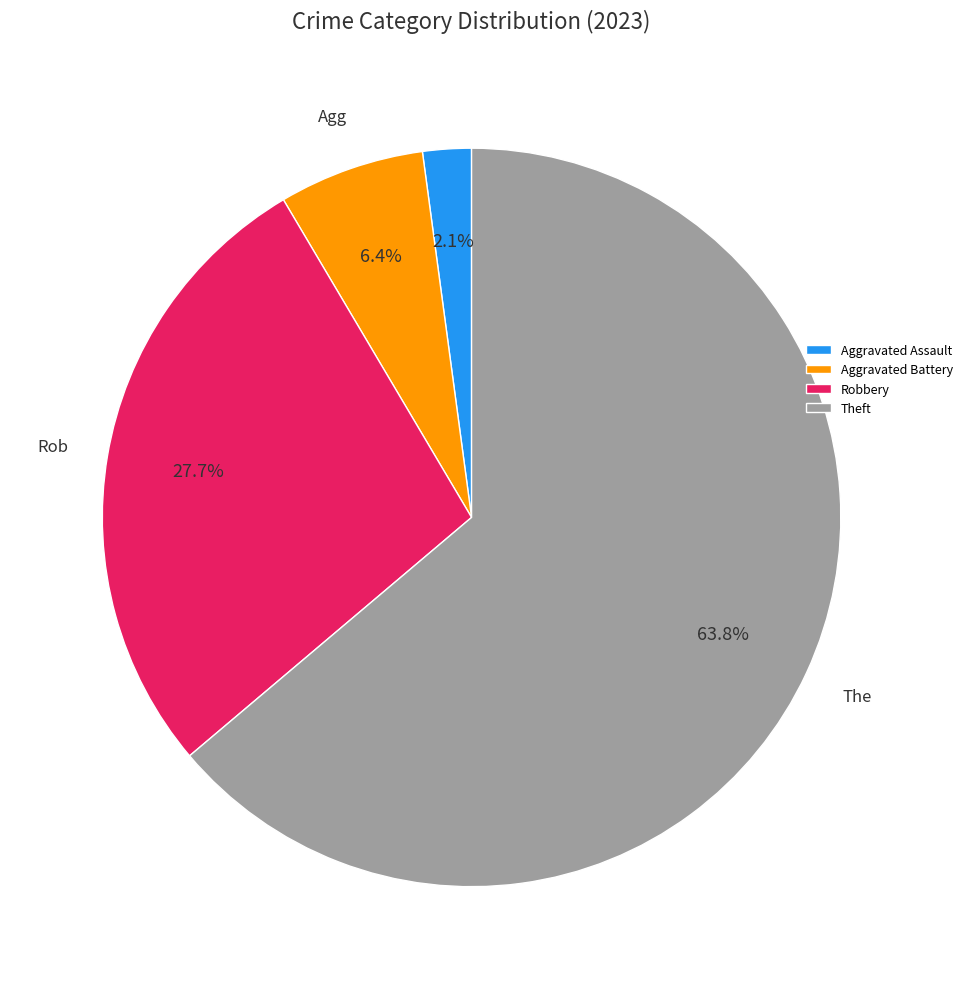

What is the smallest slice in the pie chart?

Aggravated Assault